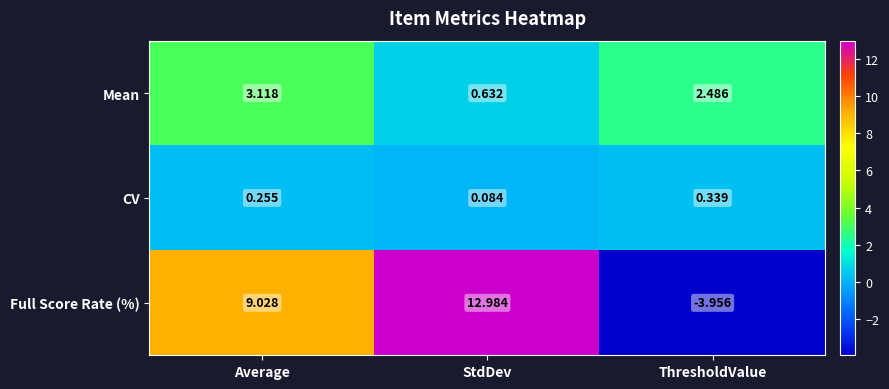

At which category is the sum across all series the highest?

StdDev